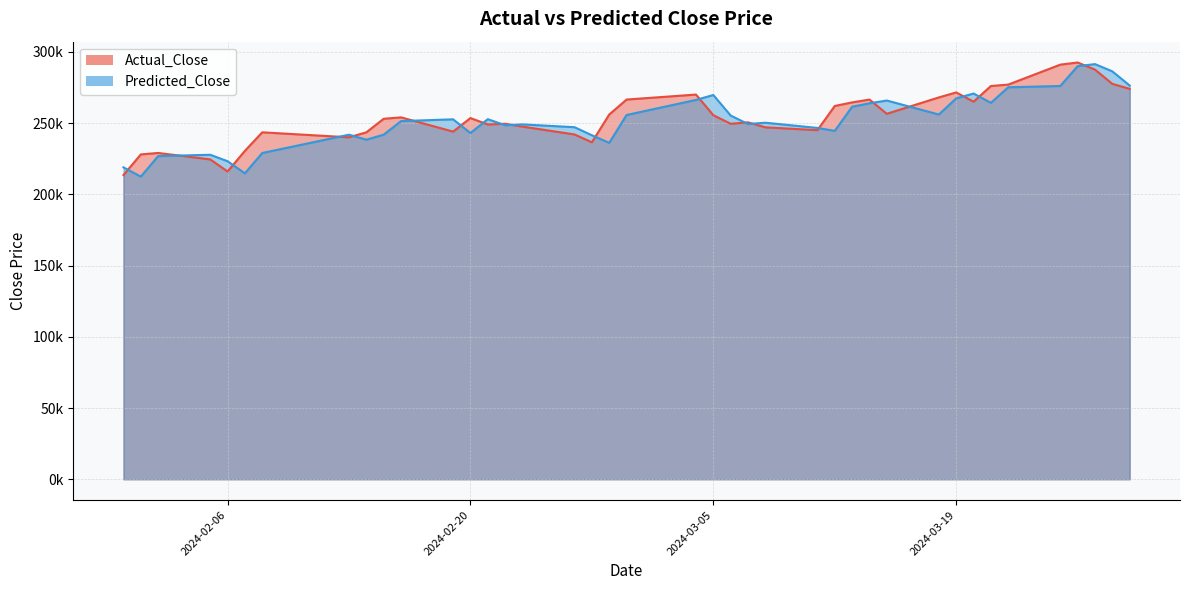

How many lines are shown in the chart?

2